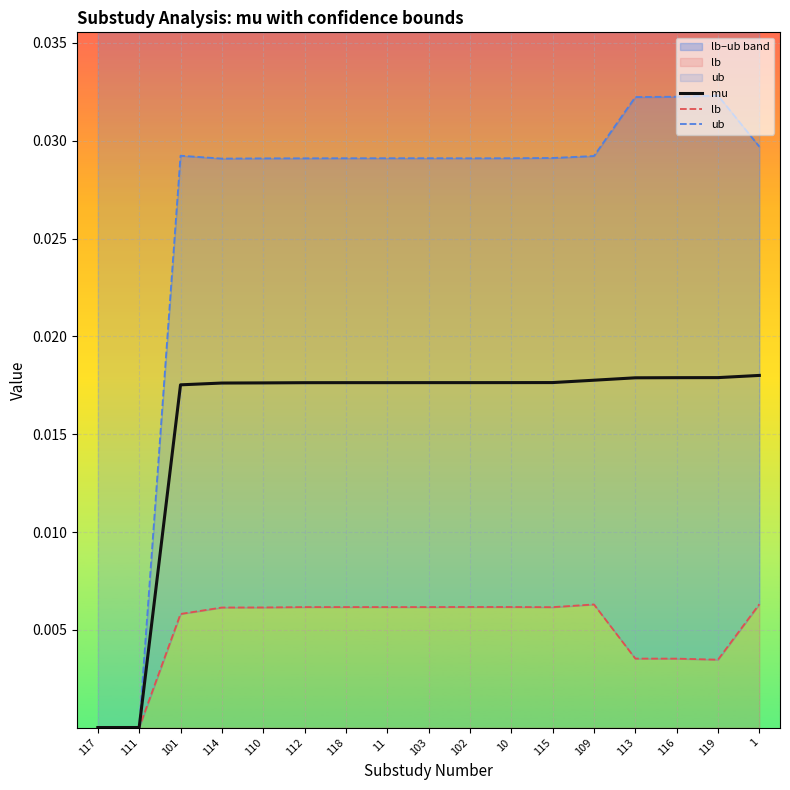

List the series in order of their overall mean, lowest first.

lb, mu, ub